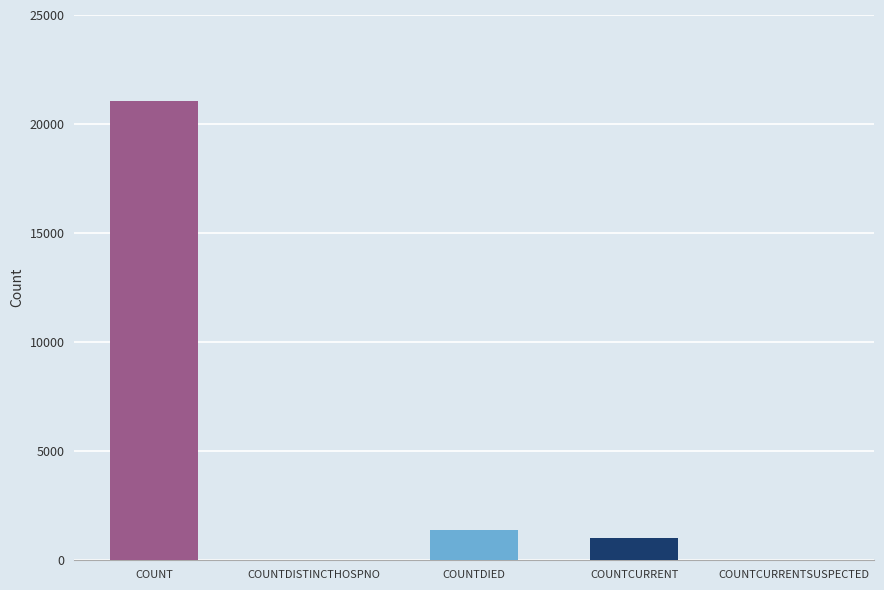

What is the sum of all values?

23461